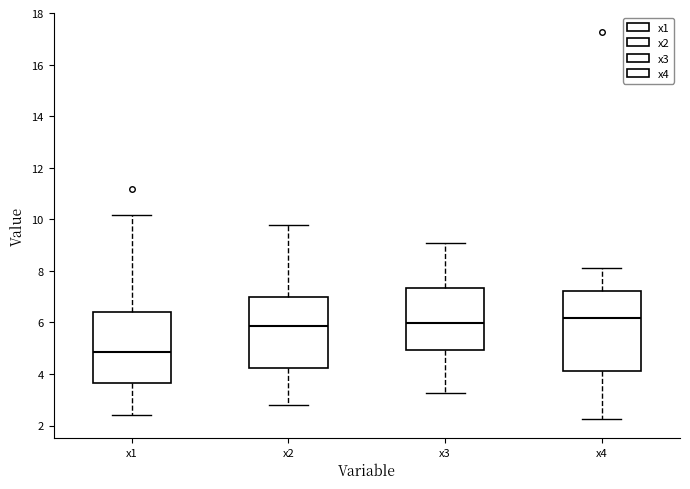

Which box has the lowest median line?

x1